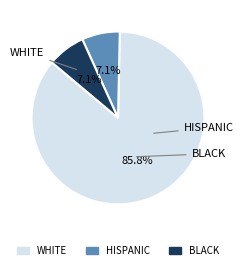

How many slices are in this pie chart?

3